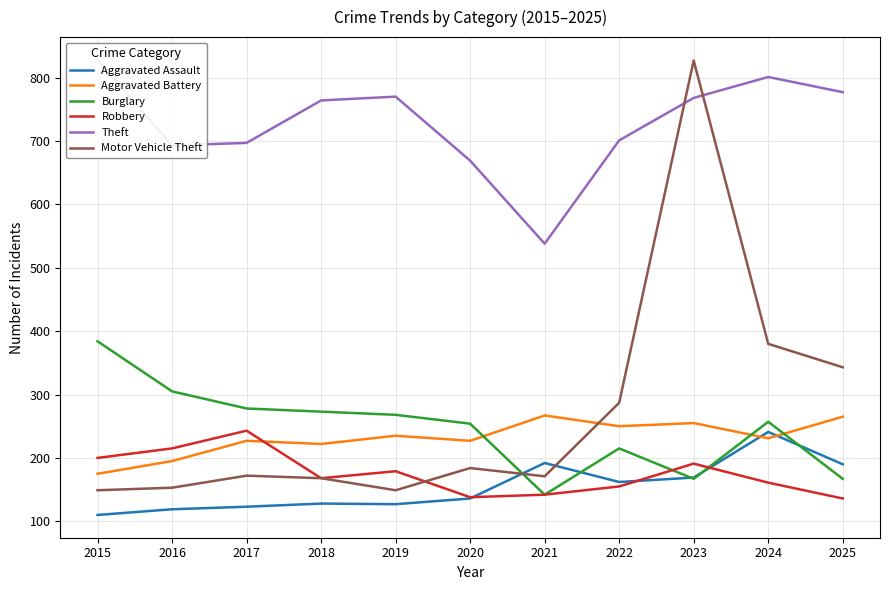

What is the difference between the maximum and second lowest values in the Burglary series?

217